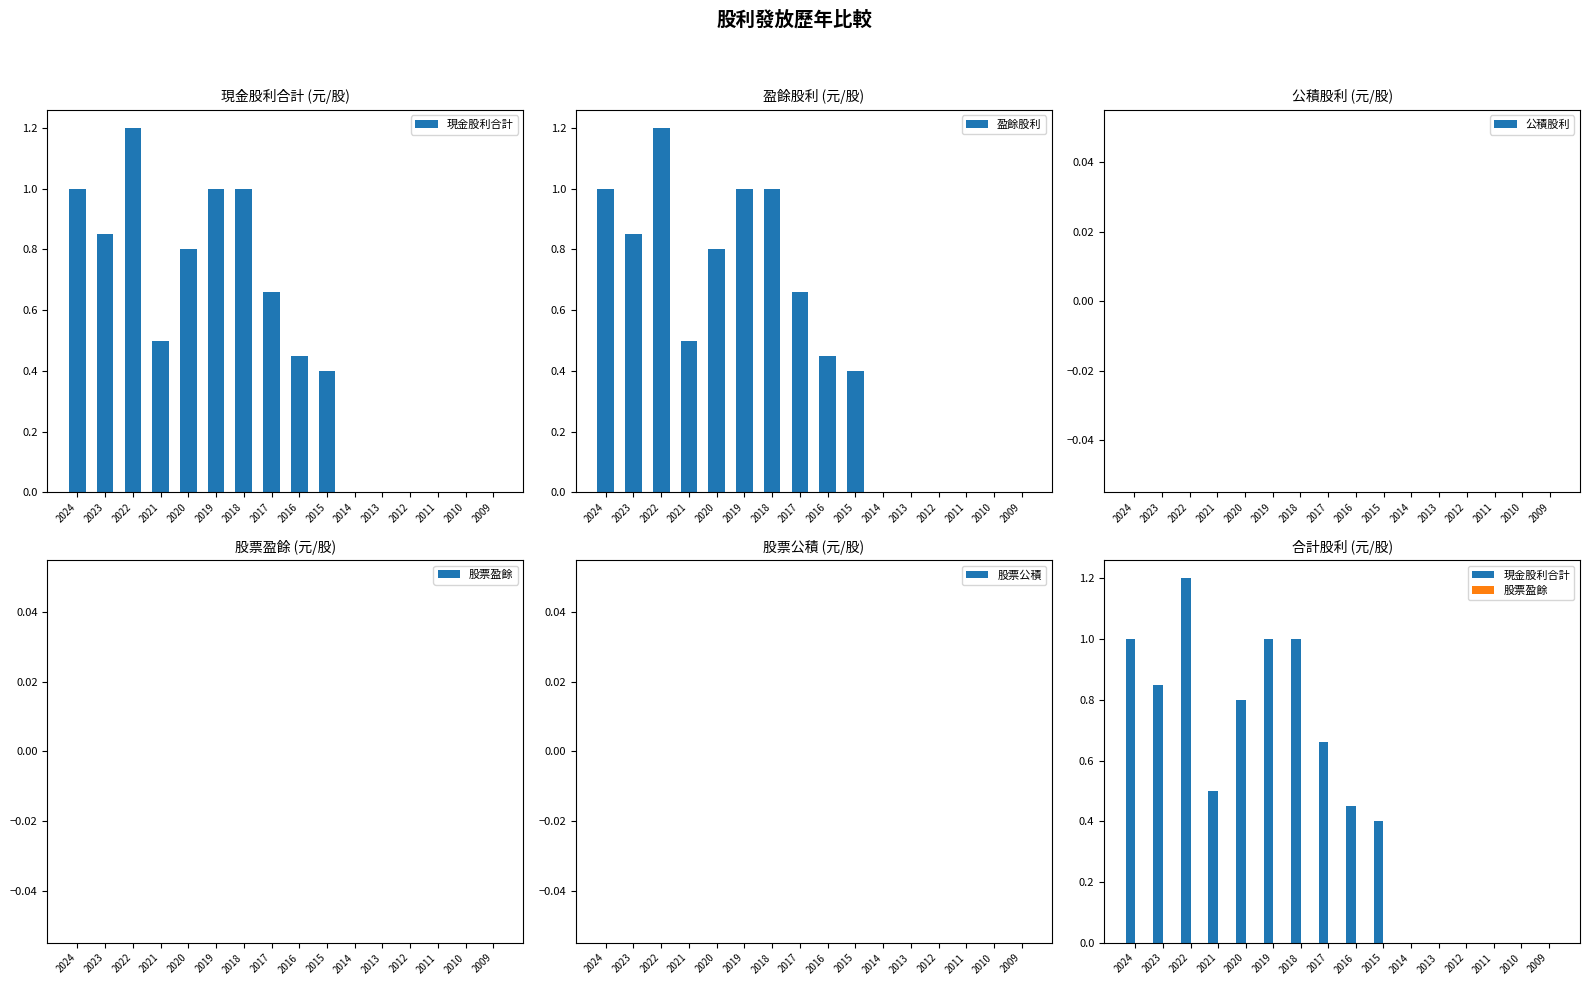

Rank the series at 2010 from highest to lowest value.

現金股利合計, 盈餘股利, 公積股利, 股票盈餘, 股票公積